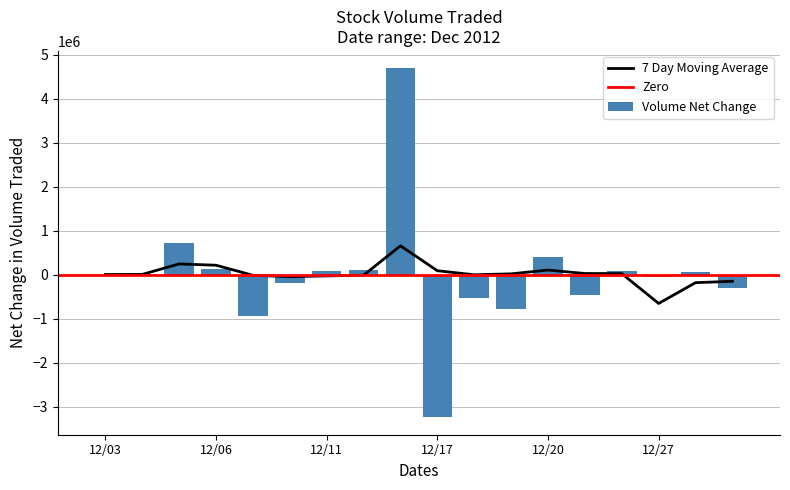

The value at 20121228 is 284690. True or false?

False